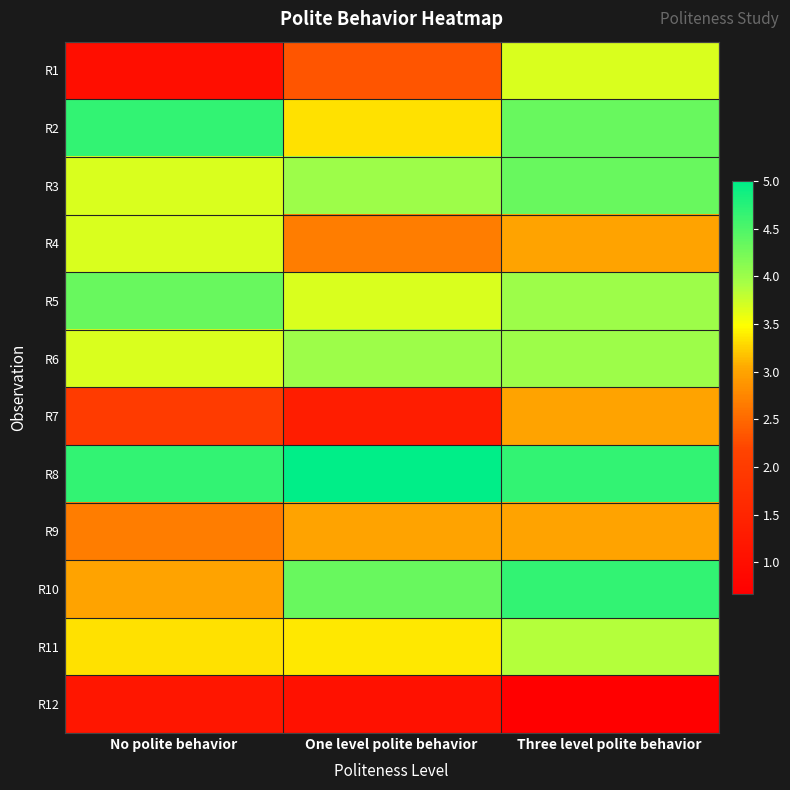

At how many categories does at least one series exceed 3?

3